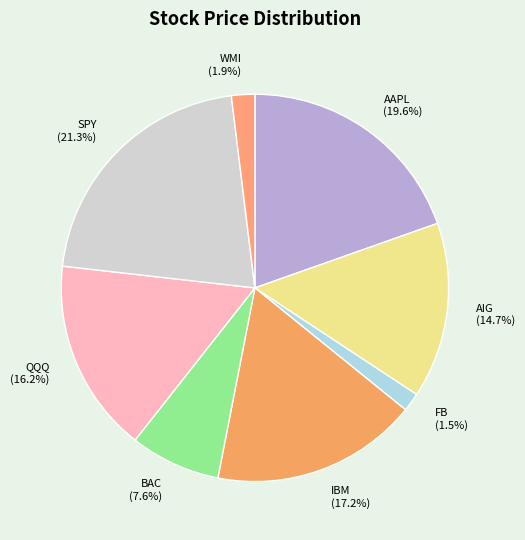

What percentage do IBM and SPY together represent?

38.5%